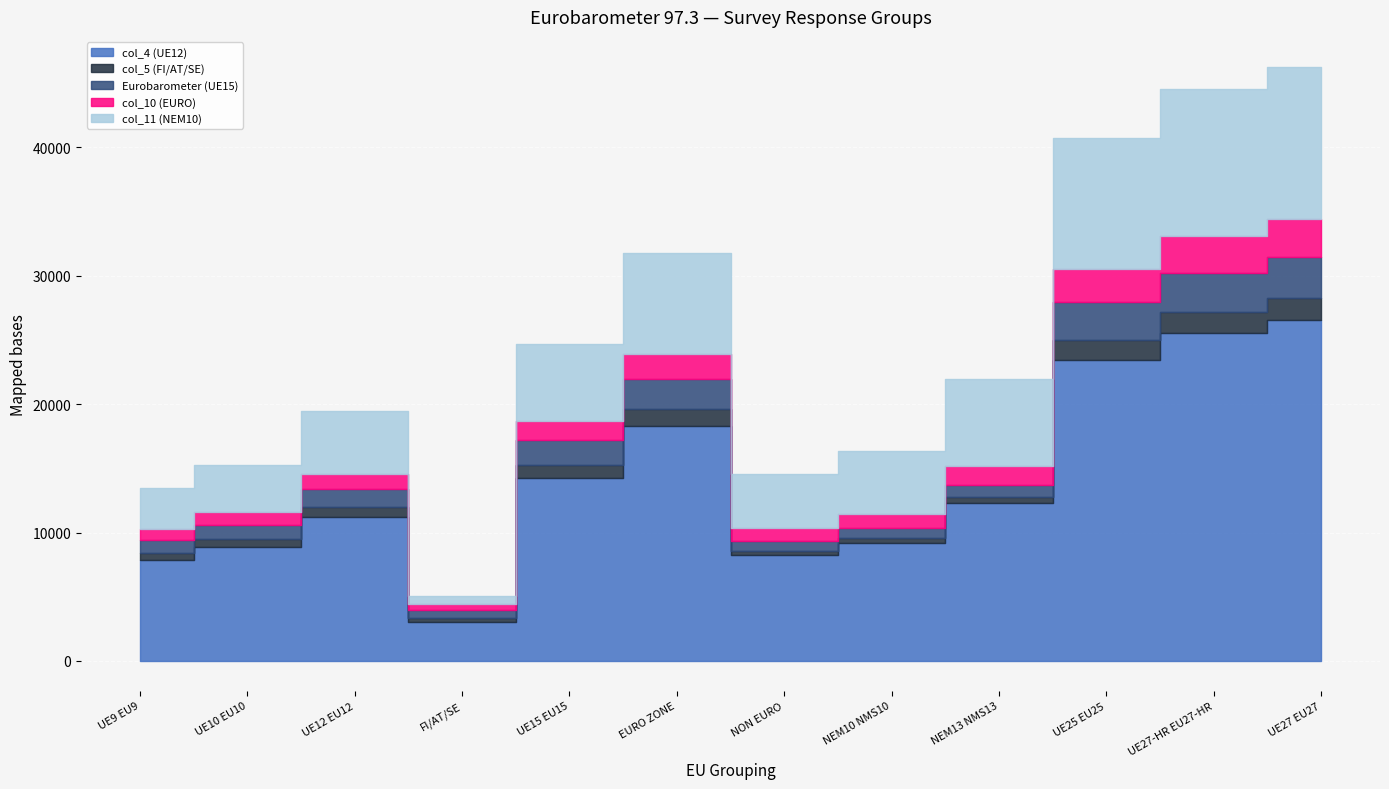

In col_11 (NEM10), how many points are lower than both neighbors (excluding endpoints)?

2